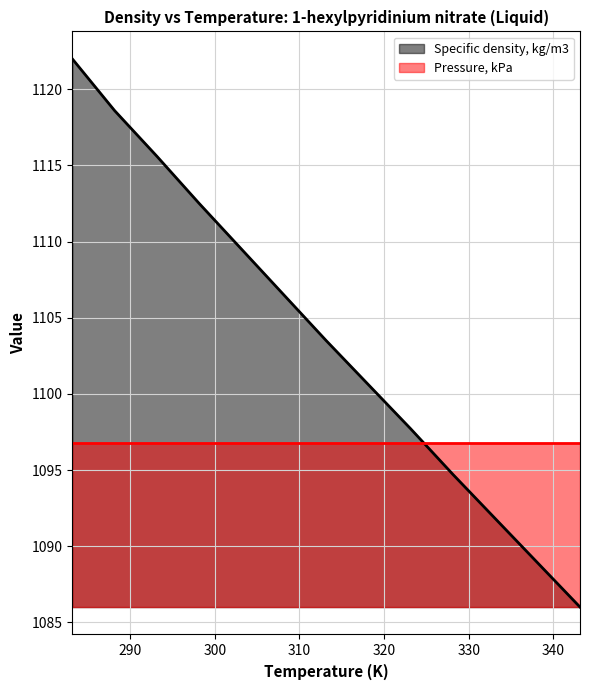

Reading right to left, what are all the values shown in this chart?

343.15=1086.0	338.15=1088.9	333.15=1091.8	328.15=1094.7	323.15=1097.7	313.15=1103.5	308.15=1106.5	303.15=1109.5	298.15=1112.5	293.15=1115.6	288.15=1118.6	283.15=1122.0